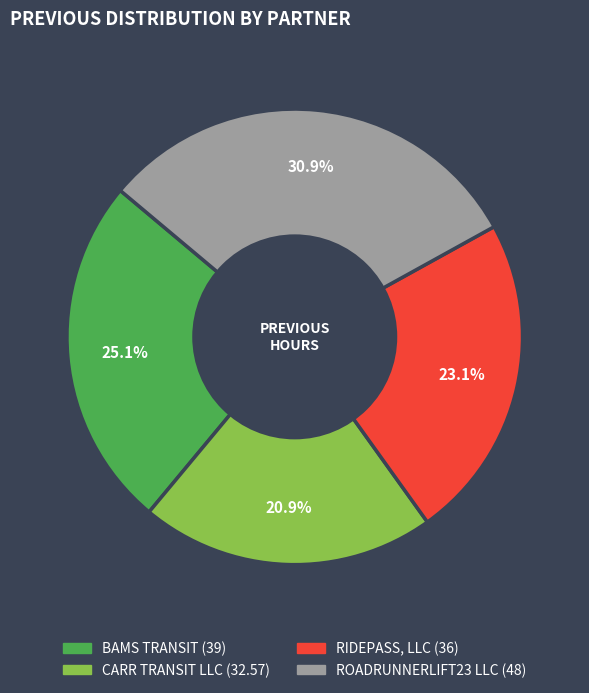

Approximately how many times larger is the value at CARR TRANSIT LLC compared to RIDEPASS, LLC?

0.9